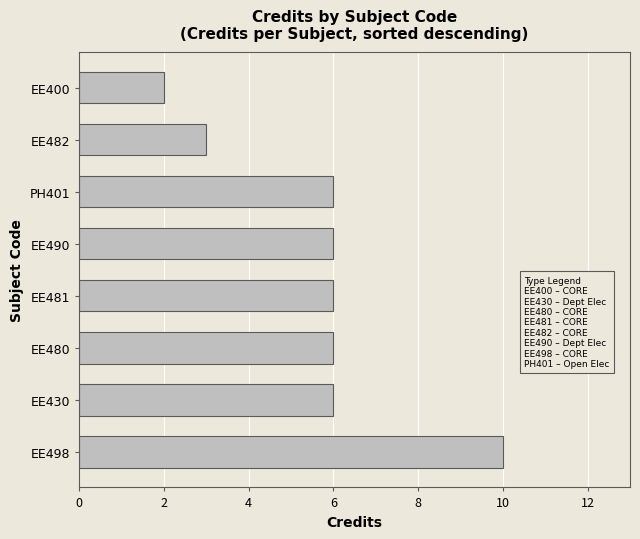

What is the approximate value at EE481?

6